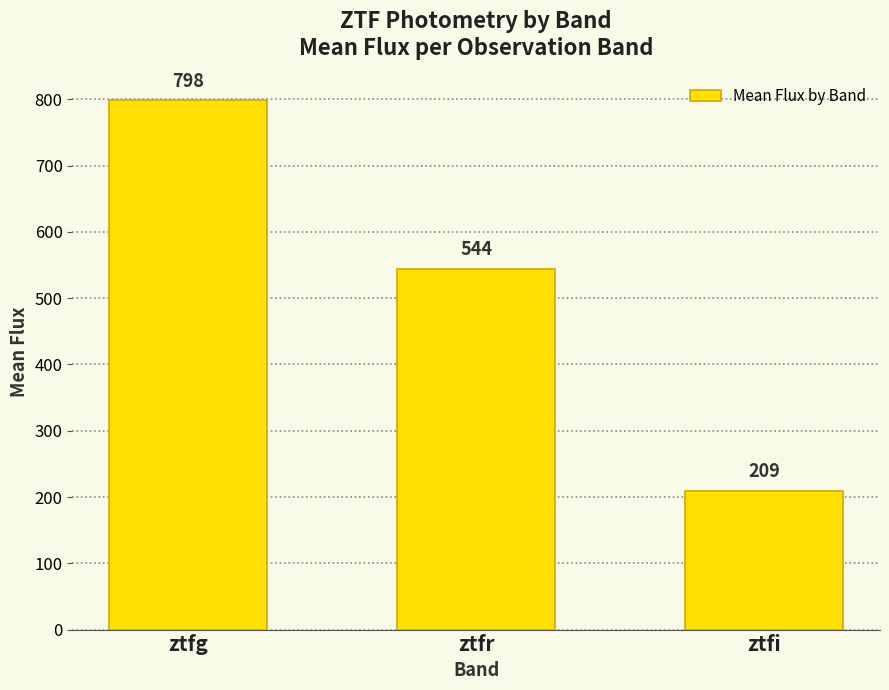

What is the difference between the values at ztfr and ztfi?

335.2